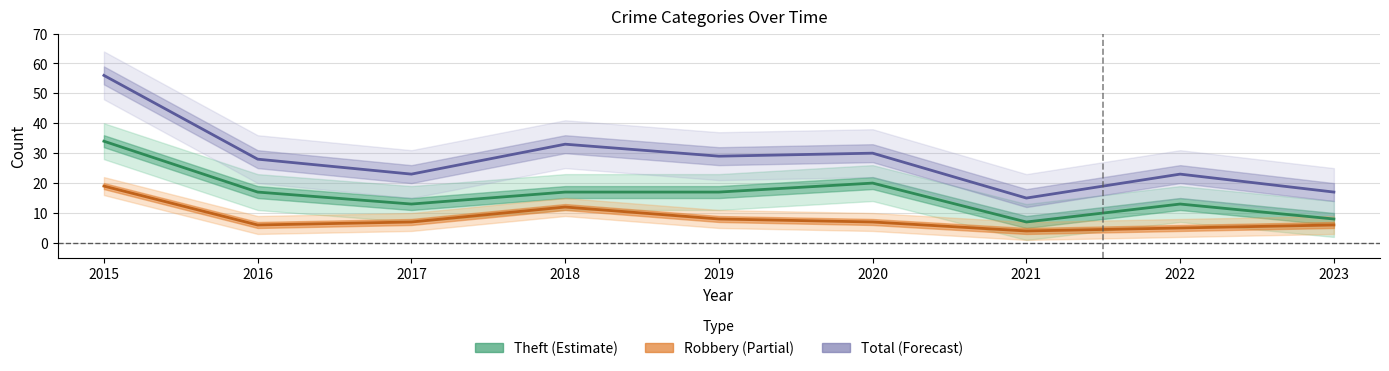

What is the total value across all series at 2017?

43